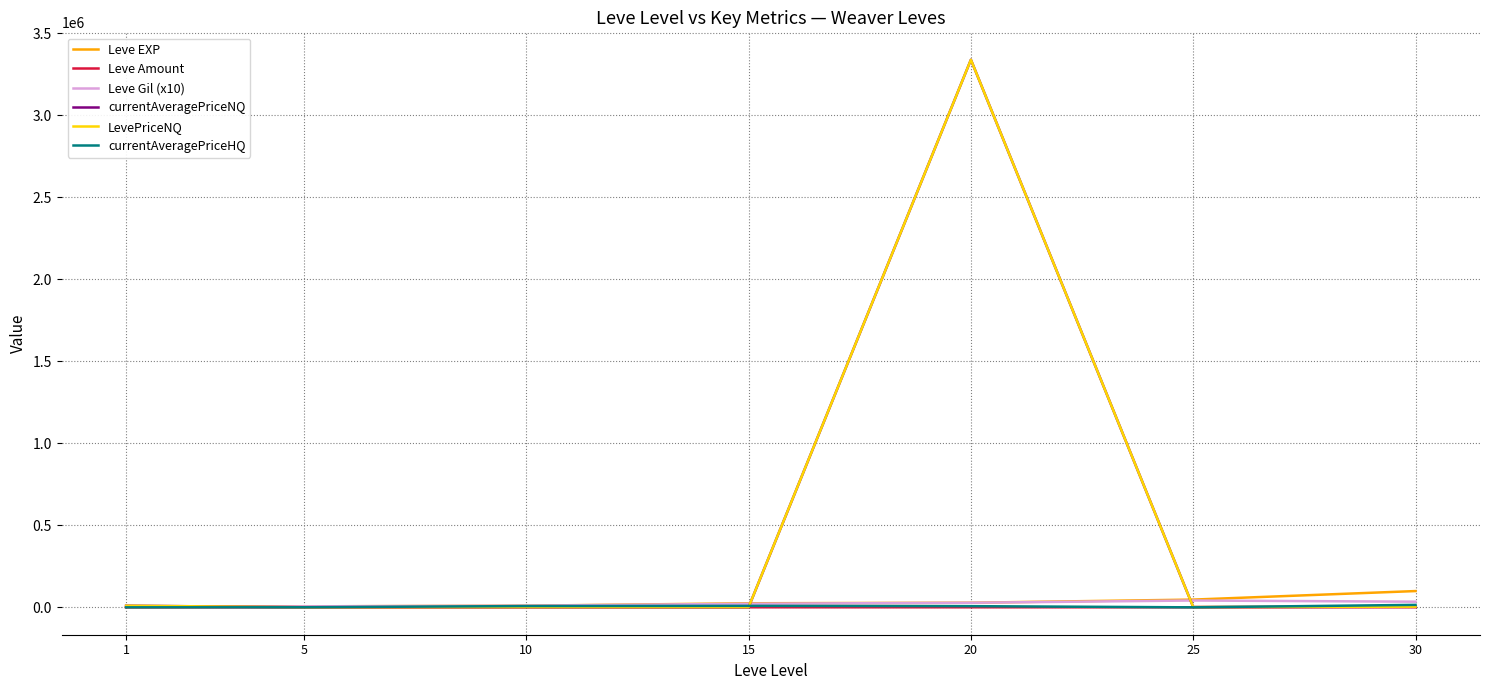

How many lines are shown in the chart?

6